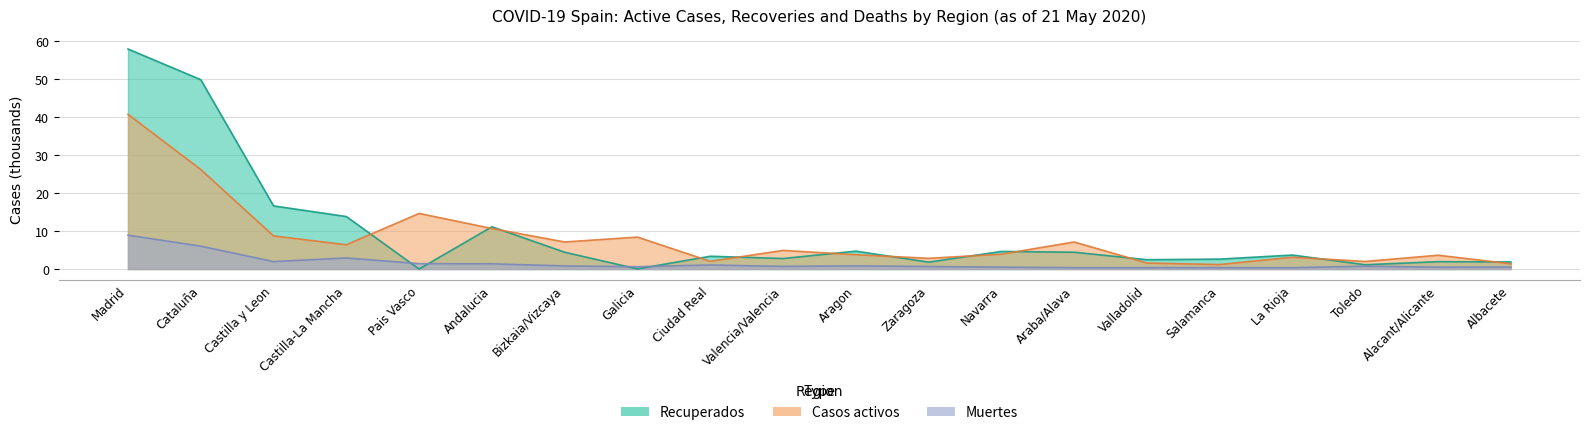

What is the highest value of the Recuperados series?

57.9